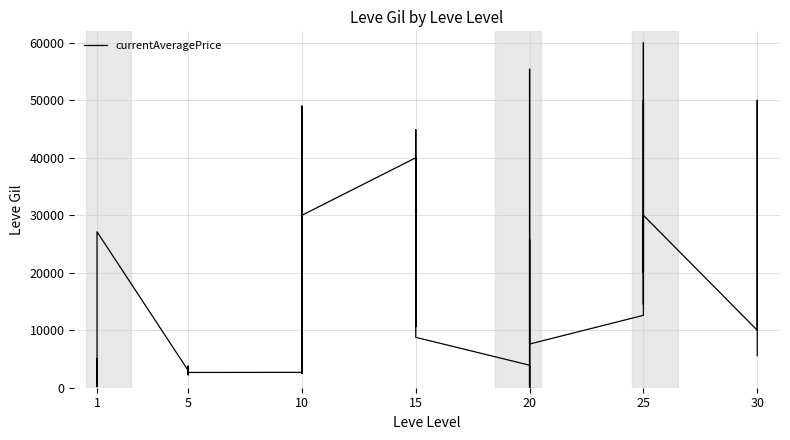

What is the sum of the values at 15 and 20?

37944.8